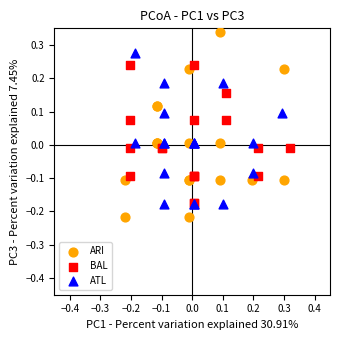

Which series has the largest Y range (max minus min)?

ARI